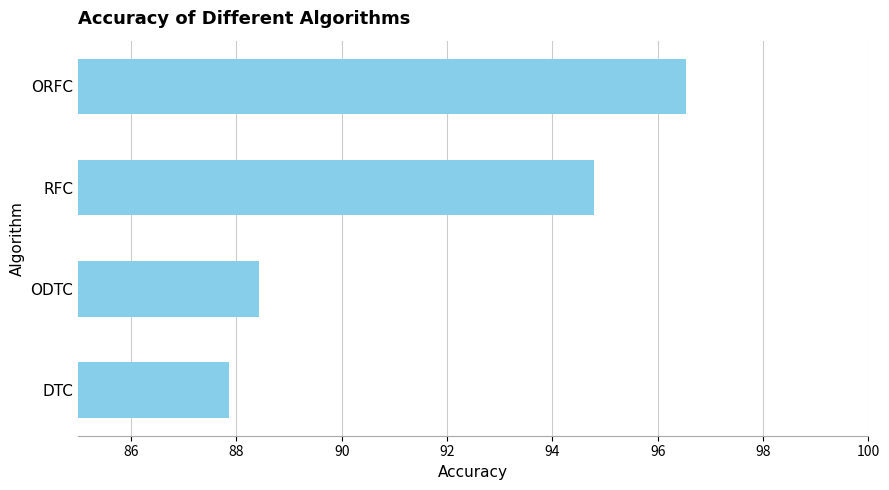

Between DTC and ORFC, which is larger?

ORFC